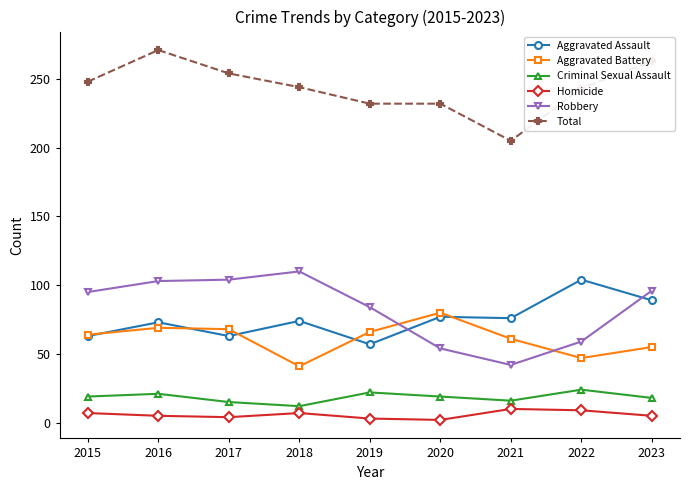

True or false: Aggravated Battery and Total intersect in this chart.

False